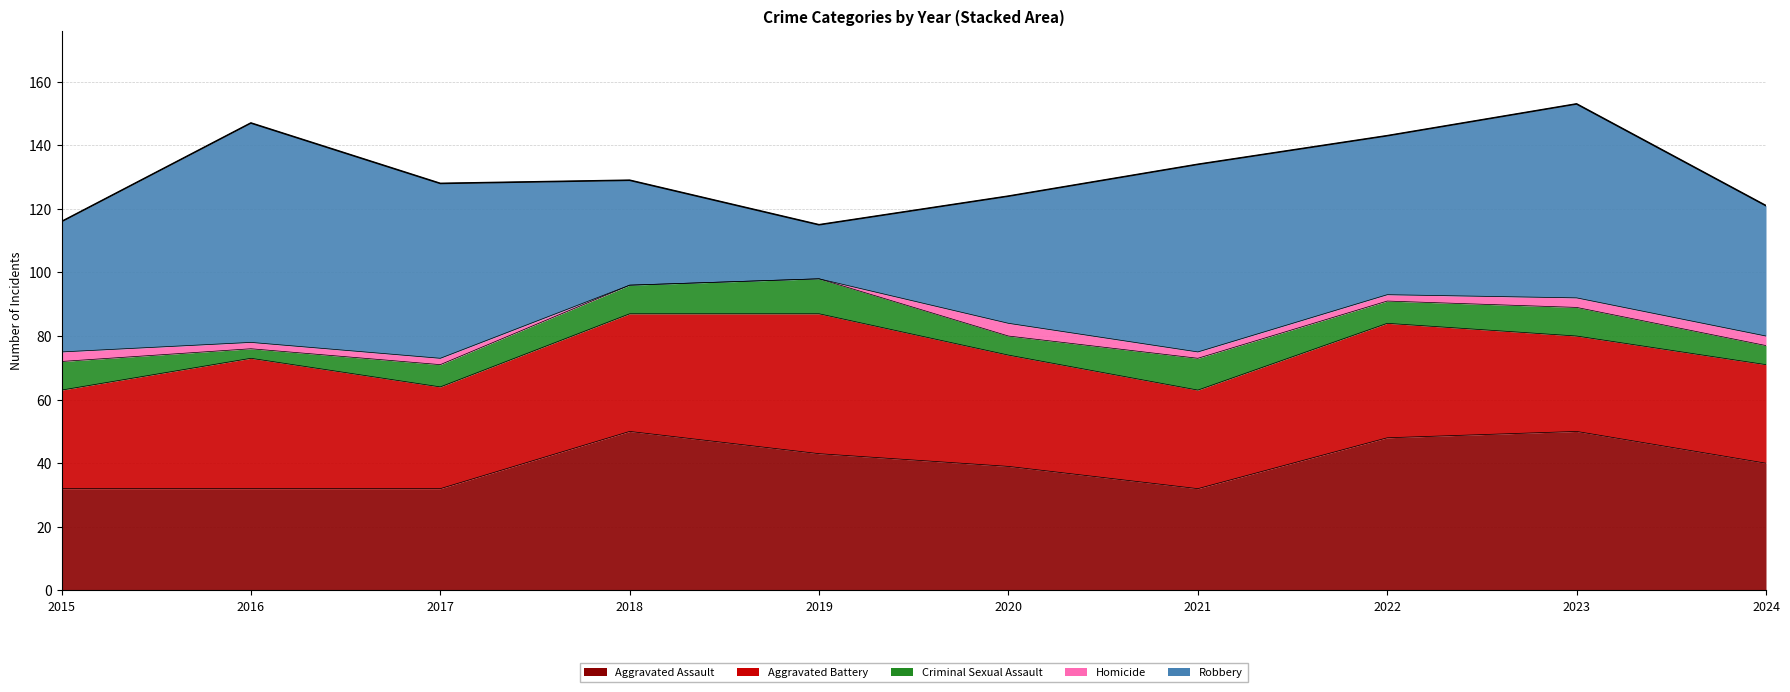

Reading left to right, list all the values displayed in this chart.

Aggravated Assault: 32	32	32	50	43	39	32	48	50	40
Aggravated Battery: 31	41	32	37	44	35	31	36	30	31
Criminal Sexual Assault: 9	3	7	9	11	6	10	7	9	6
Homicide: 3	2	2	0	0	4	2	2	3	3
Robbery: 41	69	55	33	17	40	59	50	61	41